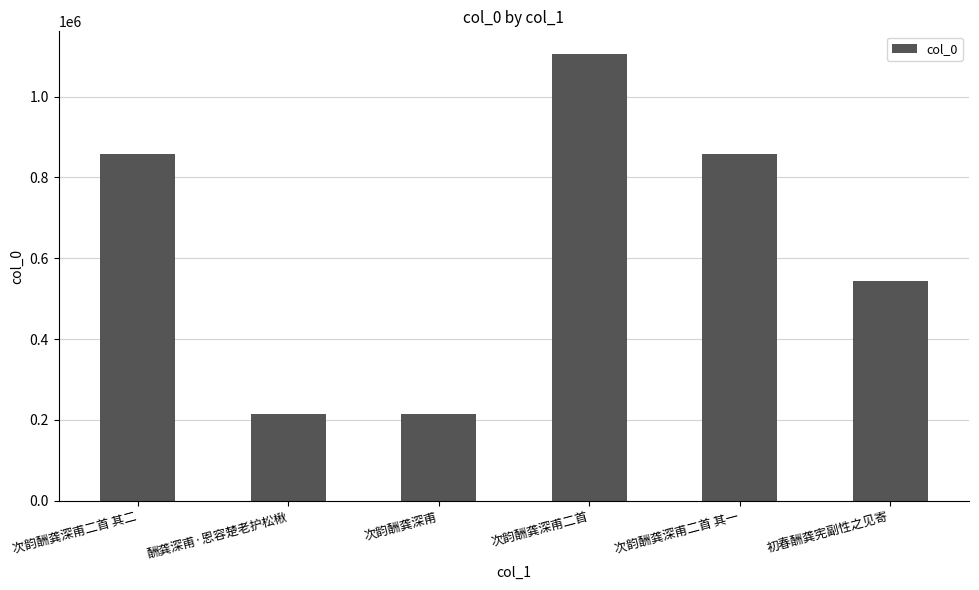

How many series are shown in this chart?

1